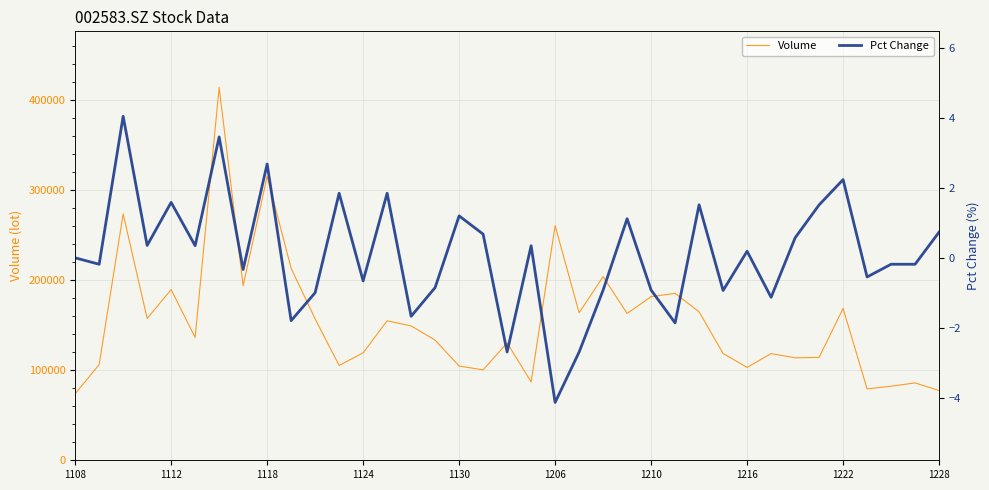

How many lines are shown in the chart?

2